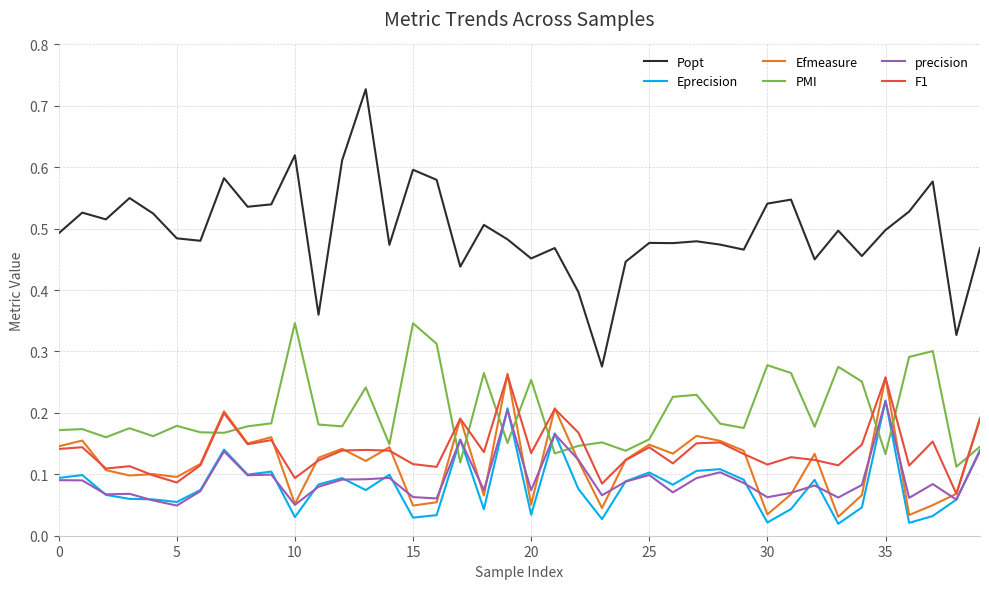

Which series has the largest range (max minus min)?

Popt